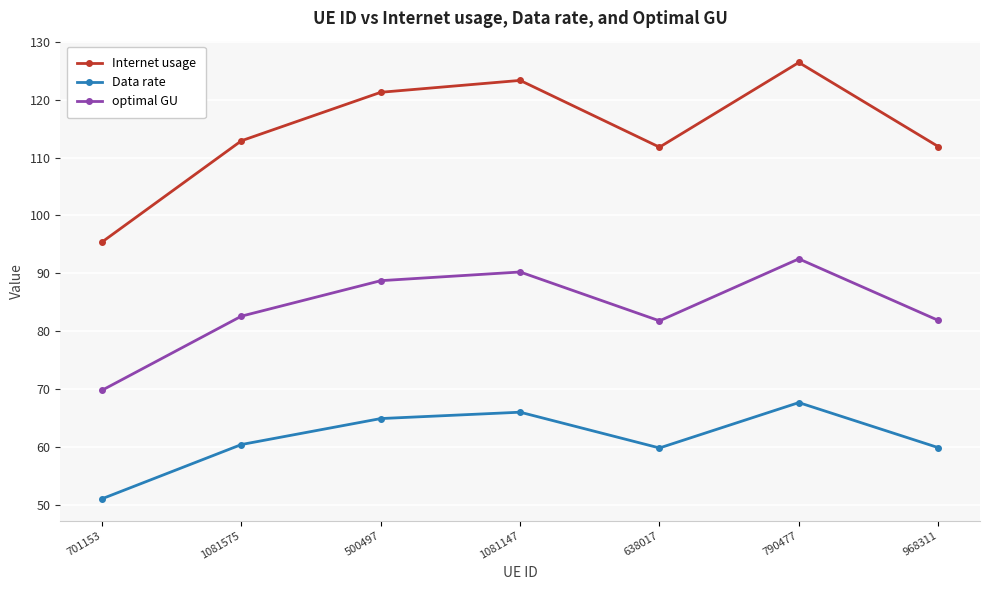

What position from the left is 968311?

7